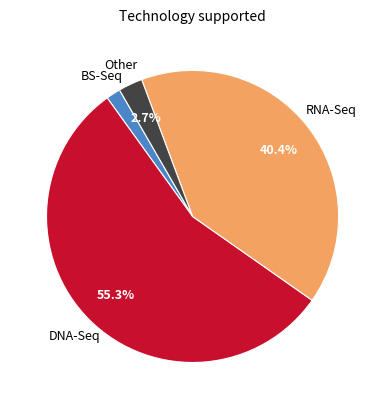

Is there any slice that represents more than half of the pie?

Yes